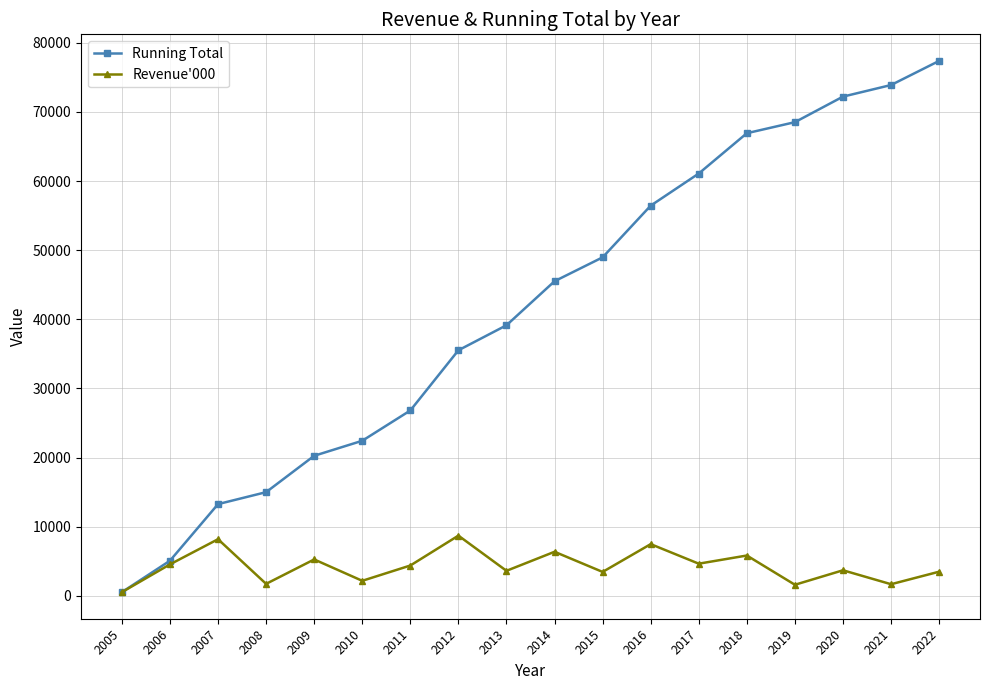

The value of Revenue'000 at 2008 is 1730. True or false?

True